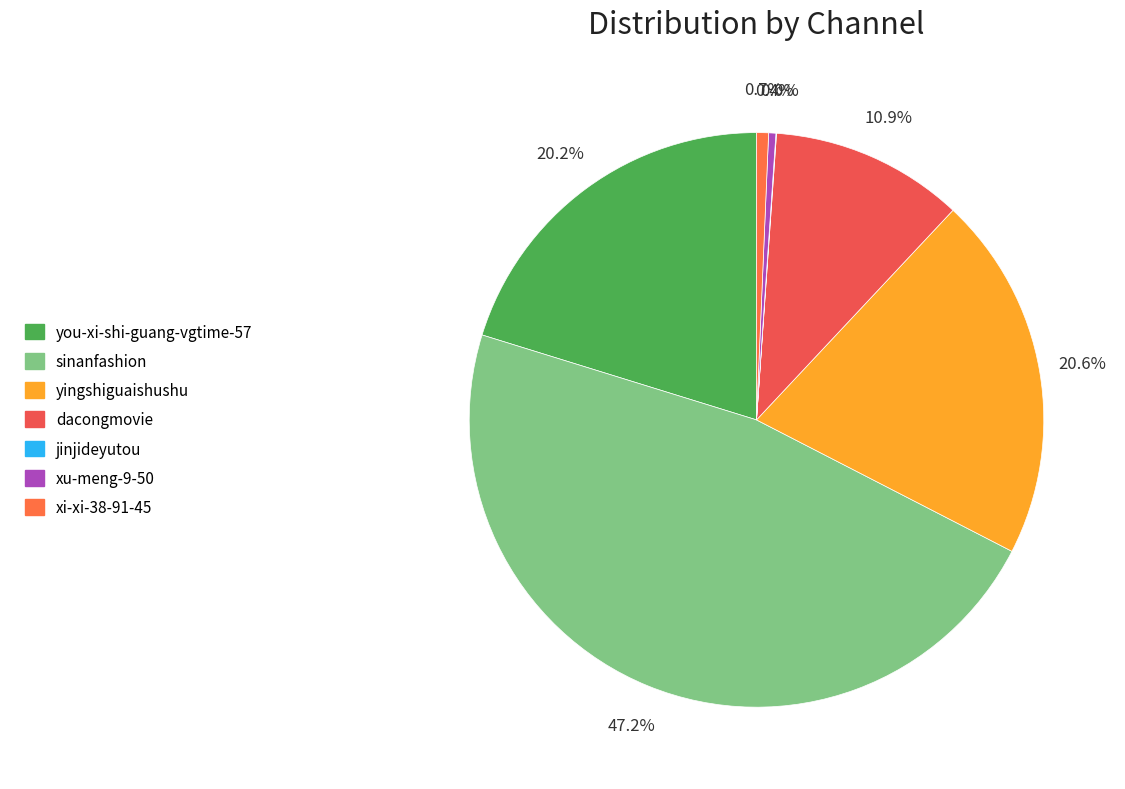

To the nearest percent, what is the combined percentage of sinanfashion and jinjideyutou?

47%